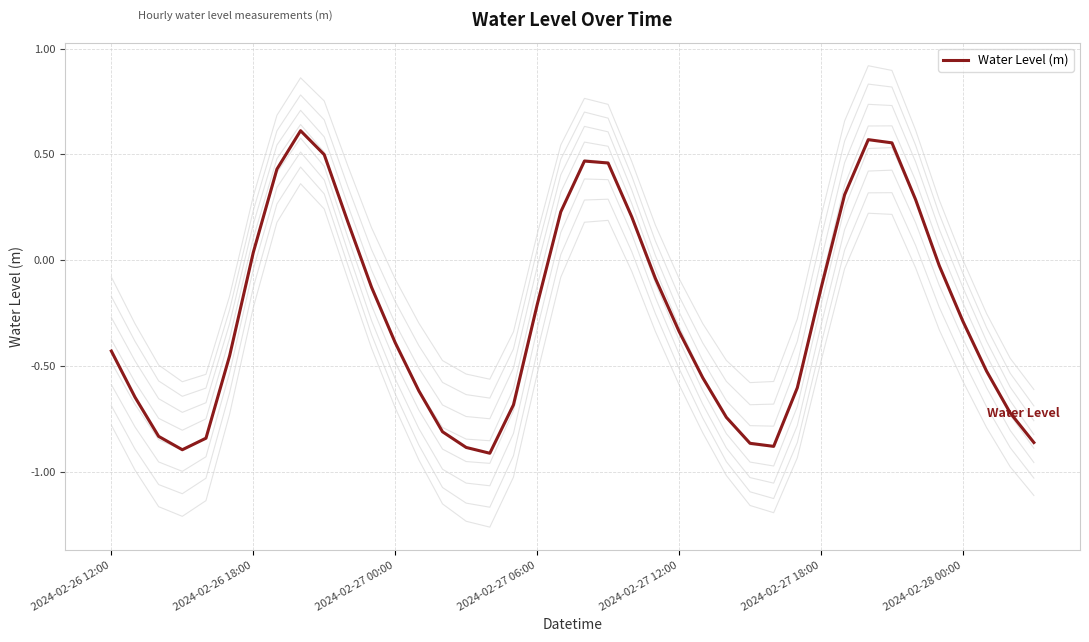

The value of Water Level (m) at 2024-02-27 06:00 is -0.3. True or false?

False